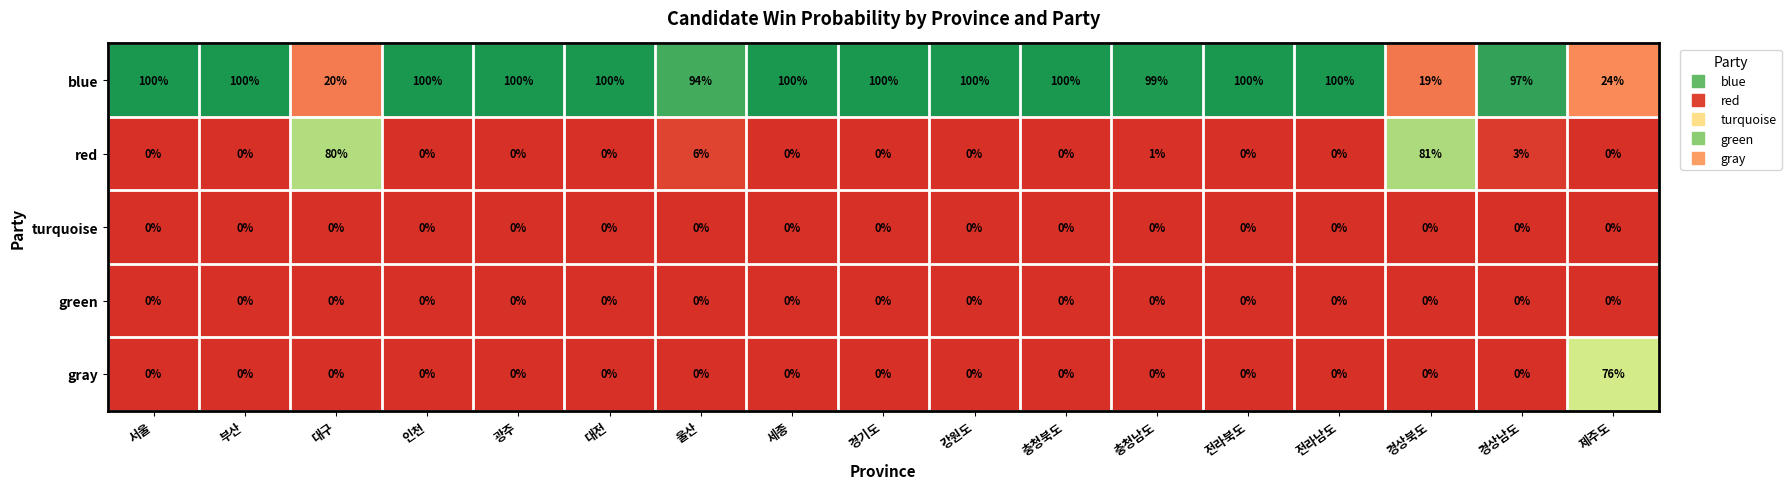

At how many categories does at least one series exceed 0?

17